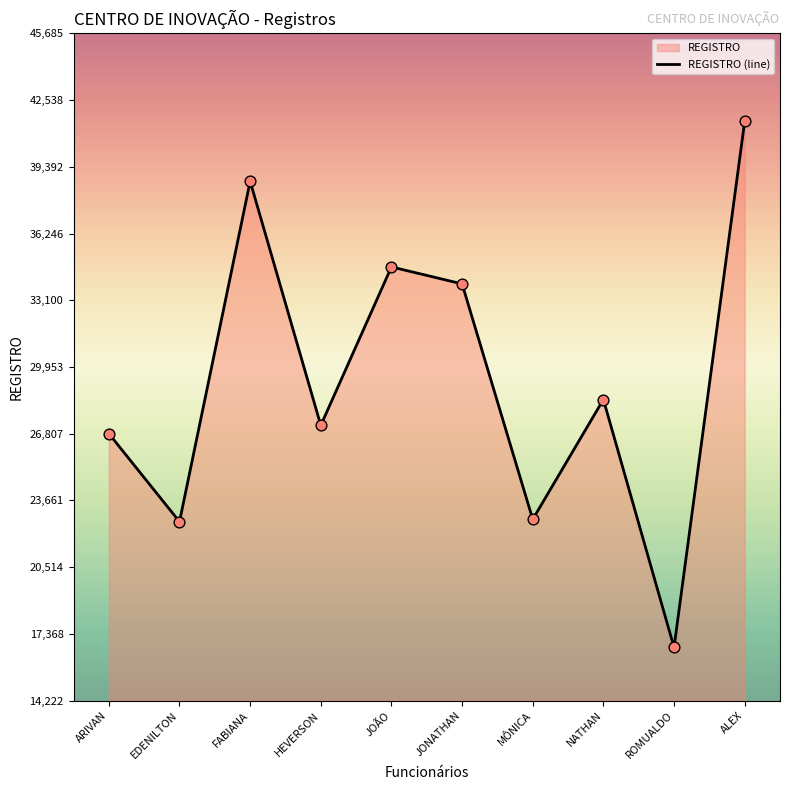

Between ALEX and EDENILTON, which is larger?

ALEX